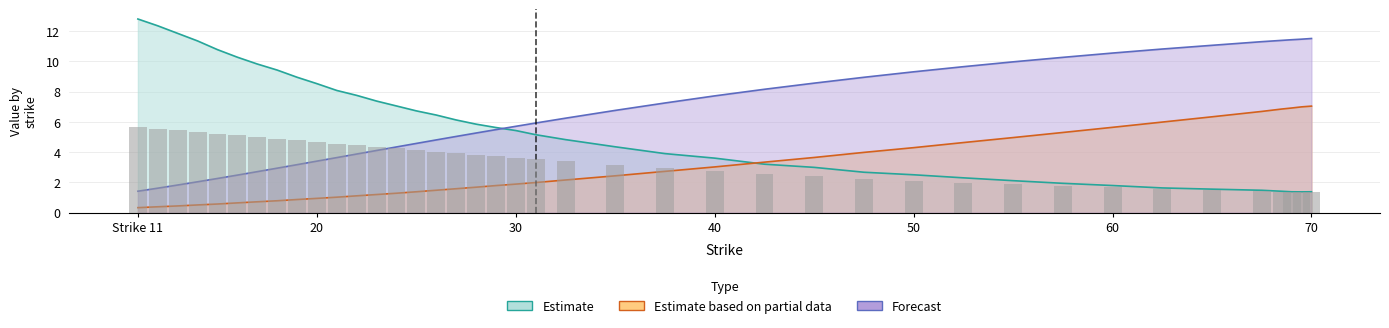

Are the bars grouped side by side (vs. stacked)?

Yes